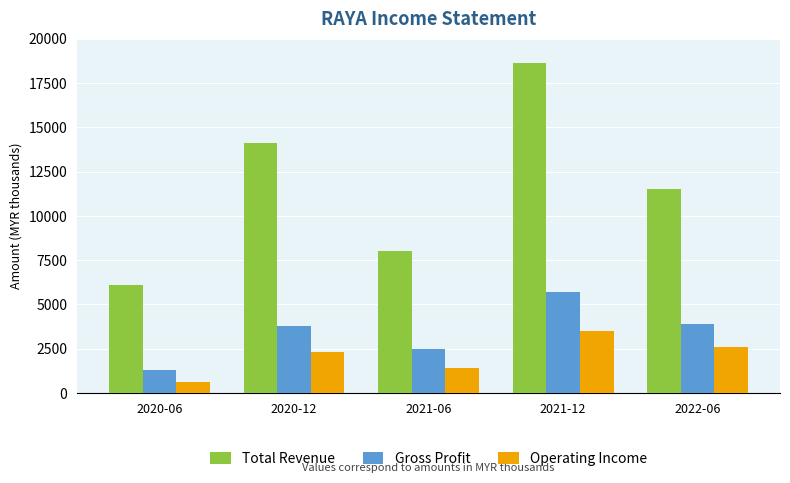

Between 2020-06 and 2020-12, which series saw the biggest shift?

Total Revenue